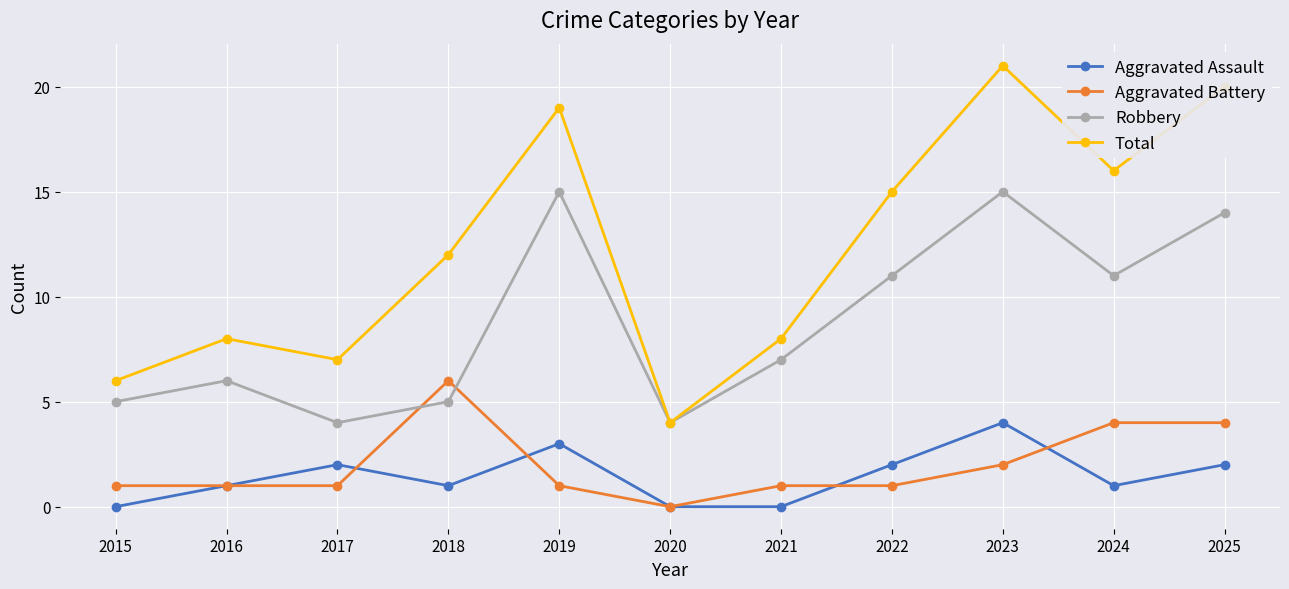

What is the value of the Aggravated Assault point at the 10th from the left?

1